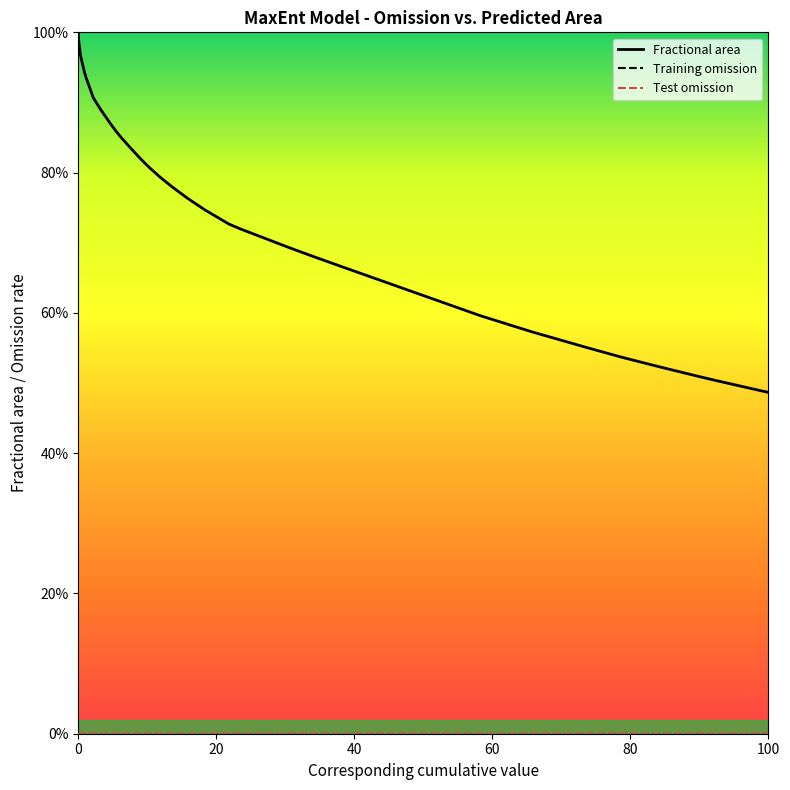

True or false: Fractional area has a value of 1.0 at 0.

True